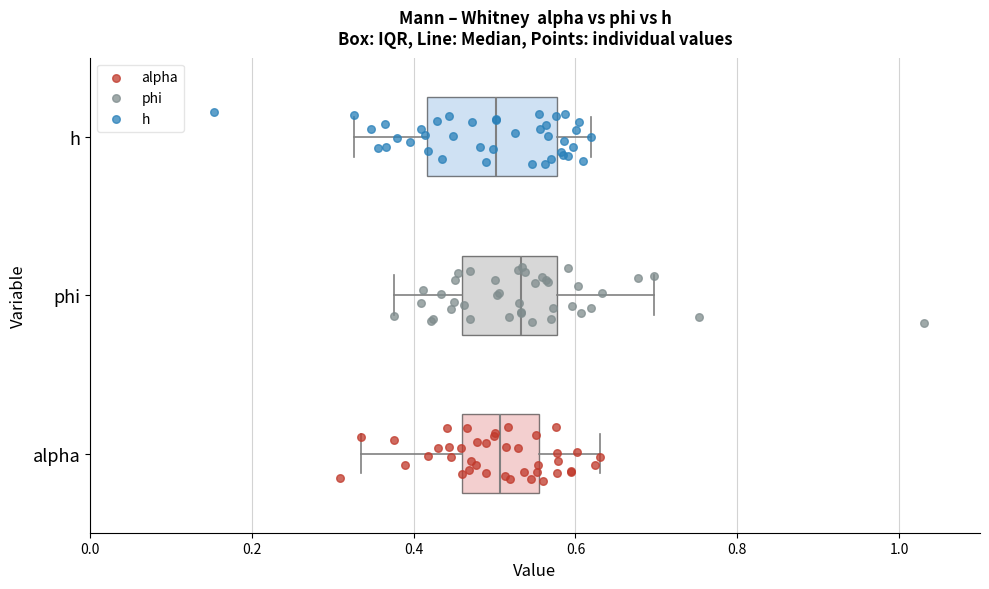

Reading bottom to top, transcribe this box plot: for each box, give where its median line is, the range the box spans, and where its two whiskers end, as read against the x-axis. The values are not printed on the chart, so give them approximately, as read against the axis.

alpha: median 0.50, box 0.46 to 0.56, whiskers 0.34 to 0.64
phi: median 0.54, box 0.46 to 0.58, whiskers 0.38 to 0.70
h: median 0.50, box 0.42 to 0.58, whiskers 0.32 to 0.62